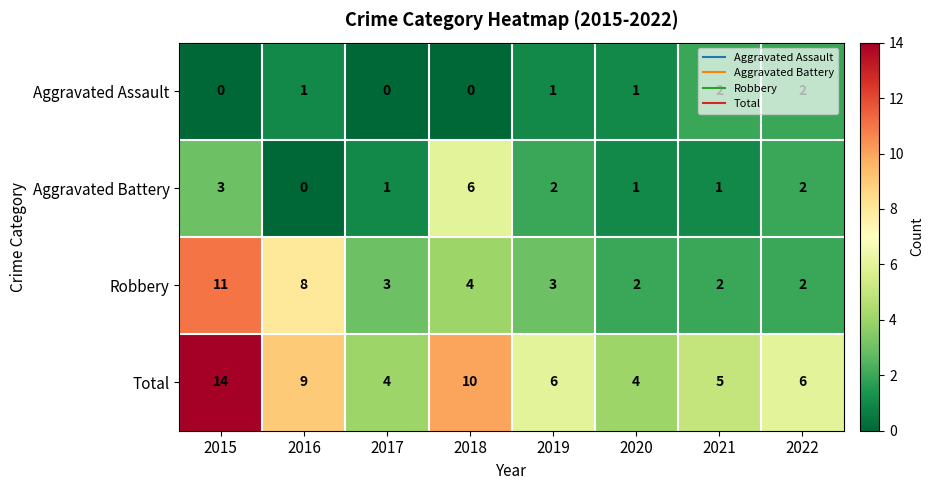

The Robbery series shows 0 at 2020. True or false?

False